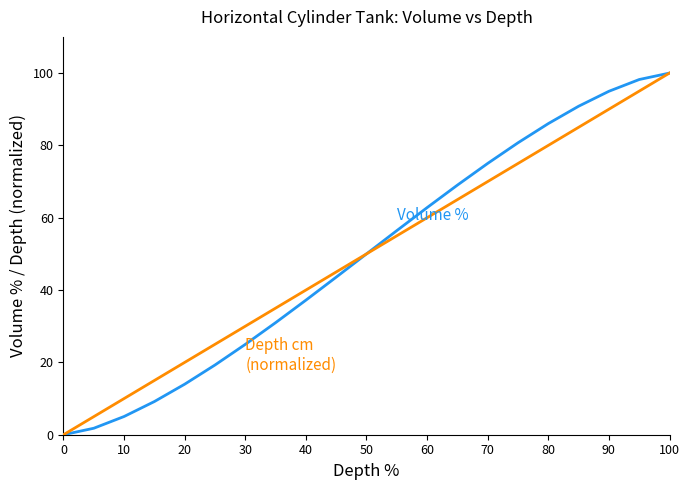

What is the maximum value shown in the chart?

100.0